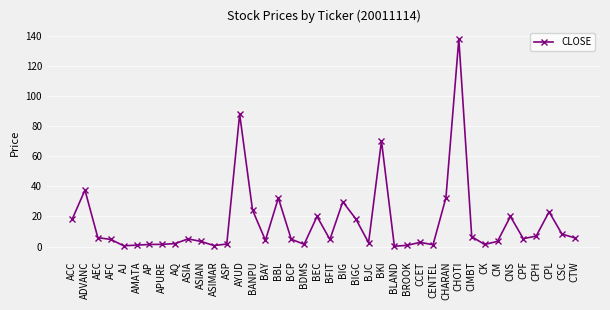

What is the average value?

16.0